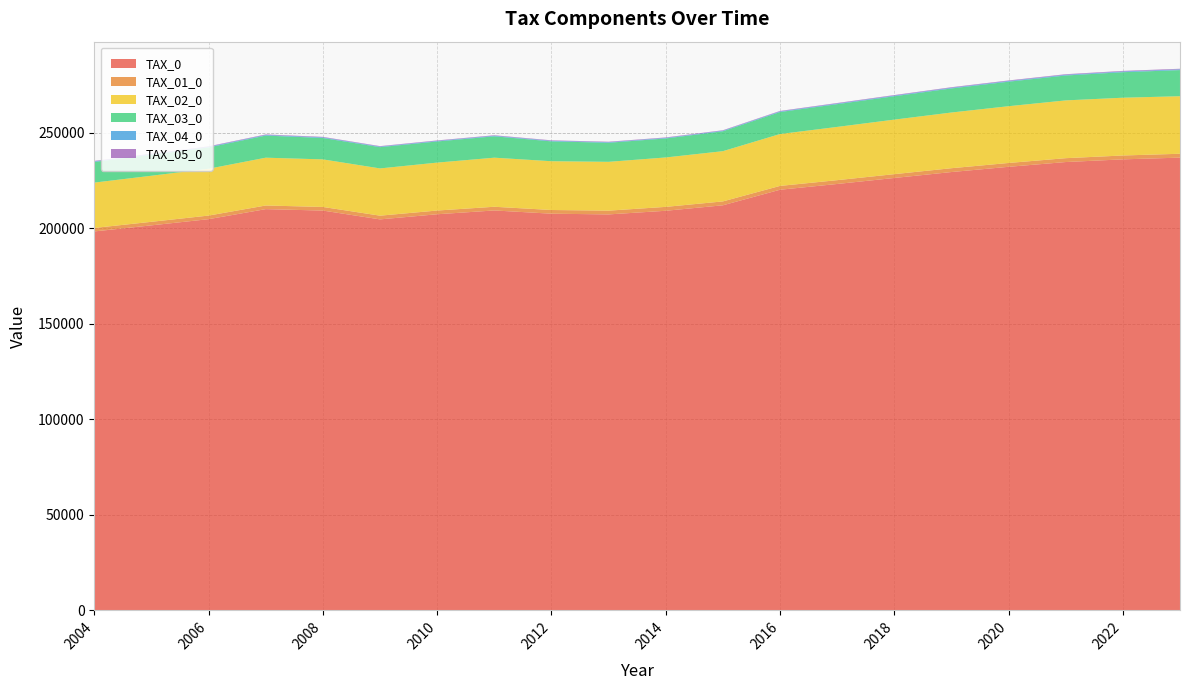

Reading left to right, extract all data points from this chart.

TAX_0: 2004=198321.6	2005=201505.8	2006=204741.0	2007=209991.5	2008=209240.8	2009=204626.3	2010=207310.3	2011=209299.4	2012=207603.3	2013=207229.4	2014=209134.9	2015=212002.0	2016=220143.0	2017=223155.6	2018=226300.6	2019=229405.9	2020=232141.0	2021=234640.6	2022=236044.9	2023=236950.4
TAX_01_0: 2004=1826.9	2005=1856.2	2006=1886.0	2007=1905.4	2008=1896.5	2009=1947.4	2010=1951.1	2011=1932.6	2012=1935.3	2013=1969.8	2014=2040.7	2015=2031.8	2016=2004.5	2017=1998.1	2018=2000.6	2019=2006.5	2020=2013.8	2021=2021.7	2022=2025.0	2023=2026.6
TAX_02_0: 2004=23732.8	2005=24113.8	2006=24501.0	2007=25023.3	2008=24894.2	2009=24730.1	2010=25085.2	2011=25689.1	2012=25530.9	2013=25554.7	2014=25862.8	2015=26297.8	2016=27156.0	2017=27872.9	2018=28544.0	2019=29152.7	2020=29713.6	2021=30243.9	2022=30237.7	2023=30115.2
TAX_03_0: 2004=10811.4	2005=10984.9	2006=11161.3	2007=11567.7	2008=11196.4	2009=11129.9	2010=11057.4	2011=11180.9	2012=10384.8	2013=9974.4	2014=9941.8	2015=10416.0	2016=11503.8	2017=11902.6	2018=12224.9	2019=12600.0	2020=12822.3	2021=13031.1	2022=13351.0	2023=13666.9
TAX_04_0: 2004=318.7	2005=323.8	2006=329.0	2007=338.9	2008=331.8	2009=305.1	2010=308.9	2011=317.0	2012=311.9	2013=307.5	2014=306.5	2015=303.3	2016=326.1	2017=340.5	2018=351.4	2019=360.3	2020=367.9	2021=375.1	2022=384.4	2023=394.3
TAX_05_0: 2004=249.9	2005=253.9	2006=258.0	2007=265.8	2008=260.4	2009=239.2	2010=242.7	2011=249.0	2012=244.7	2013=241.4	2014=240.8	2015=238.4	2016=258.6	2017=270.7	2018=279.8	2019=287.0	2020=293.2	2021=299.0	2022=306.6	2023=314.7